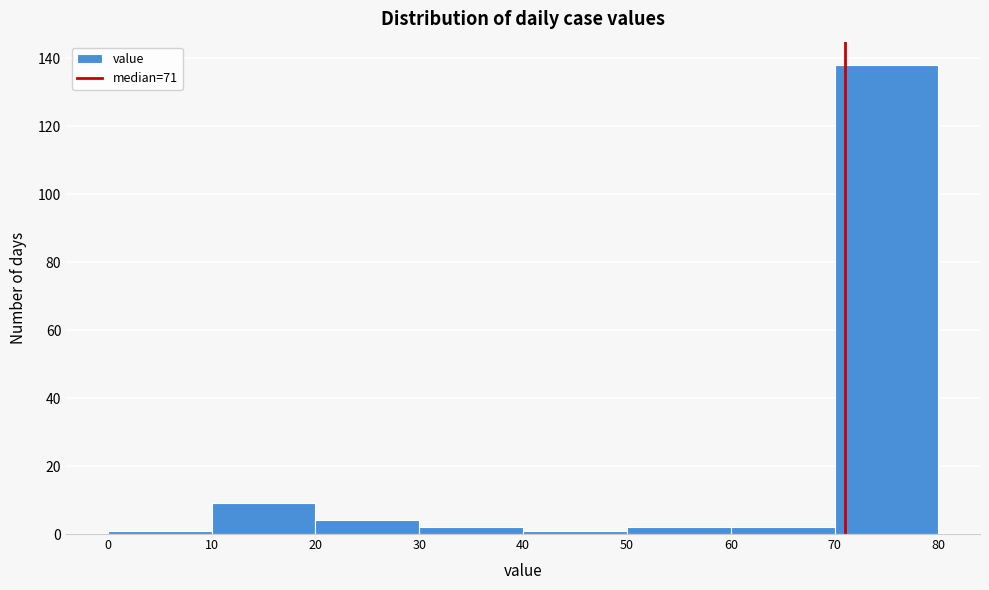

Reading left to right, transcribe this chart: for each bar, give the range it covers on the x-axis and its height. The values are not printed on the chart, so give them approximately, as read against the axis.

0 to 10: under 2
10 to 20: 10
20 to 30: 4
30 to 40: 2
40 to 50: under 2
50 to 60: 2
60 to 70: 2
70 to 80: 138